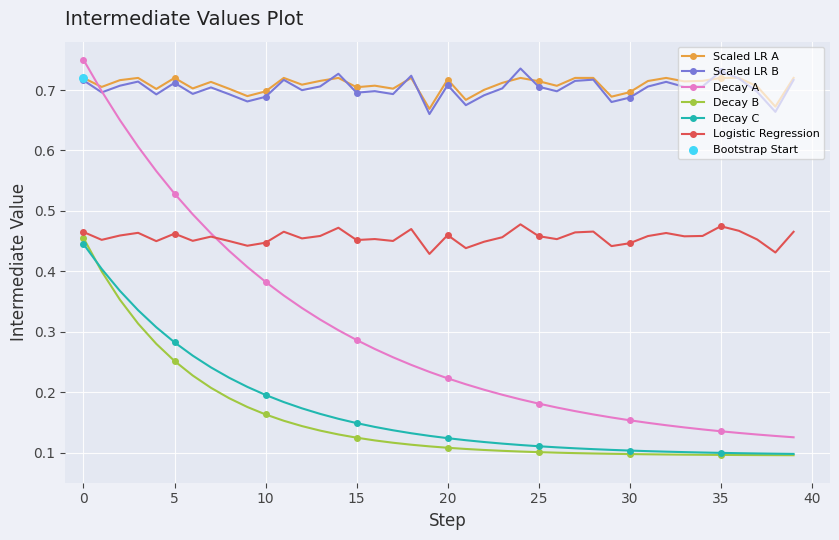

Which series has the widest spread of values?

Decay A